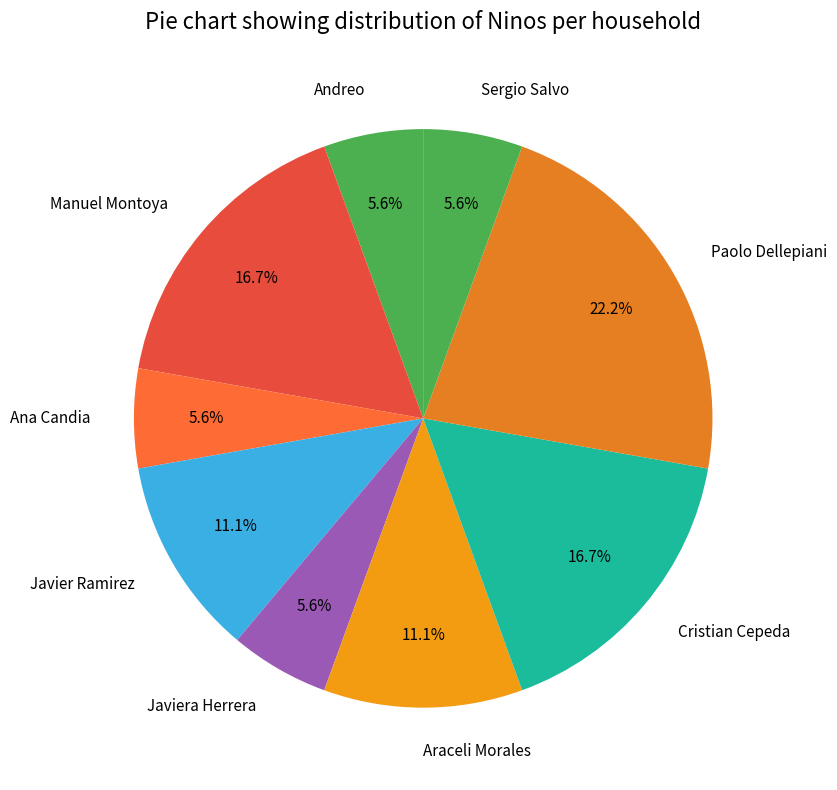

Which category has the biggest portion of the pie?

Paolo Dellepiani